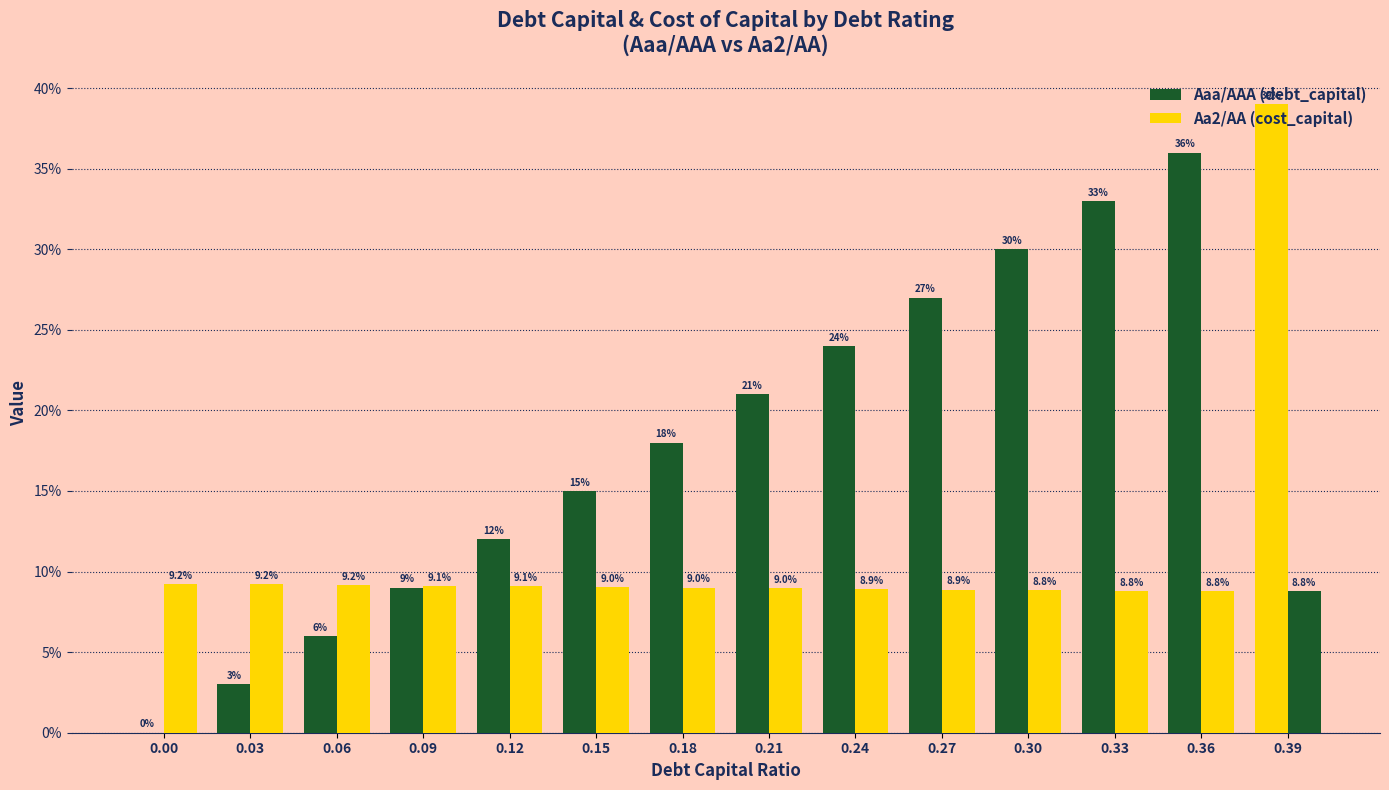

Reading right to left, list all the values displayed in this chart.

Aaa/AAA (debt_capital): 0.4	0.4	0.3	0.3	0.3	0.2	0.2	0.2	0.1	0.1	0.1	0.1	0.0	0.0
Aa2/AA (cost_capital): 0.1	0.1	0.1	0.1	0.1	0.1	0.1	0.1	0.1	0.1	0.1	0.1	0.1	0.1